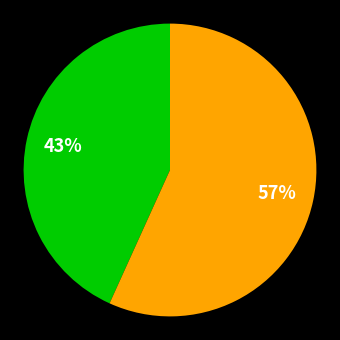

Is there a majority slice in this chart?

Yes